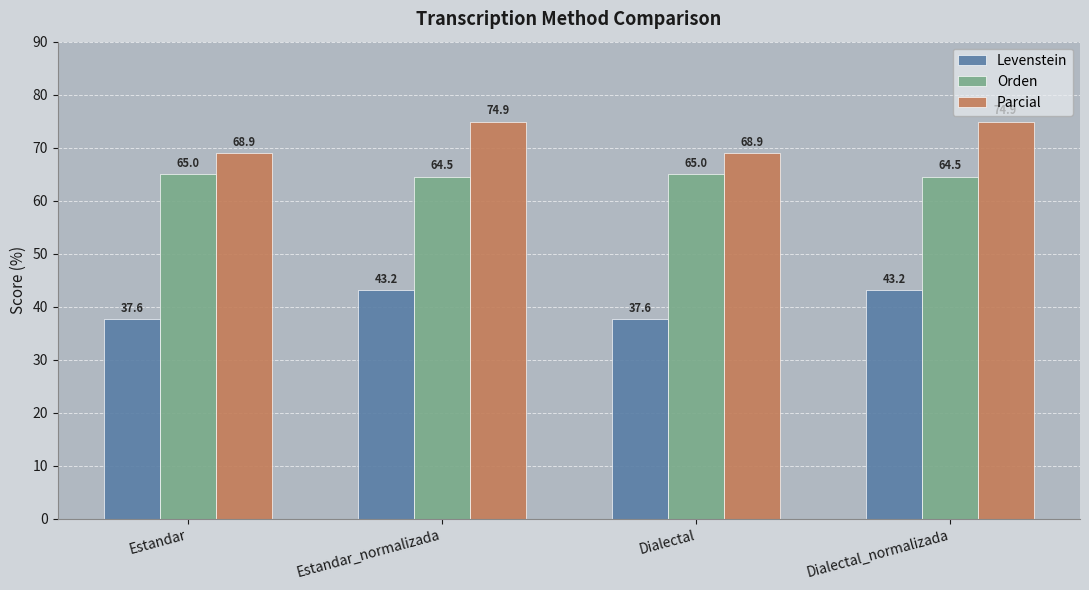

Which series has the largest range (max minus min)?

Parcial